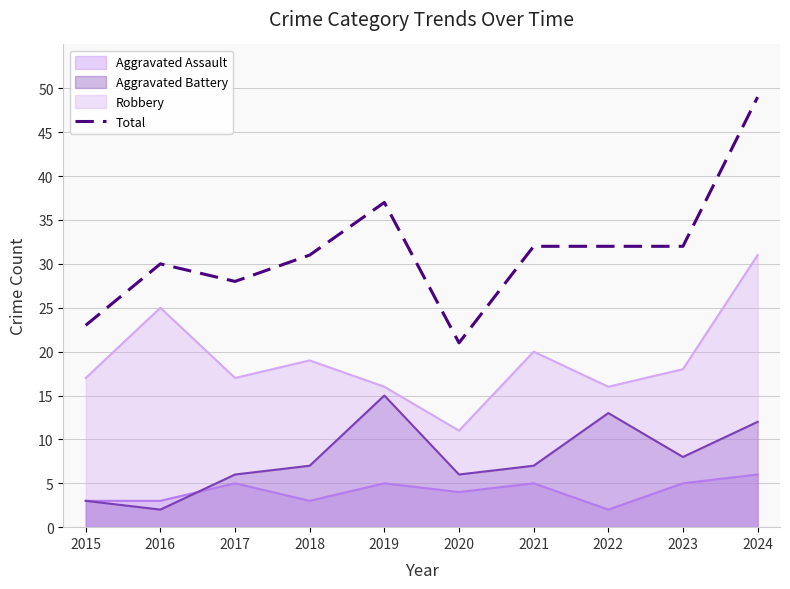

True or false: there are more than 2 points higher than both neighbors.

False